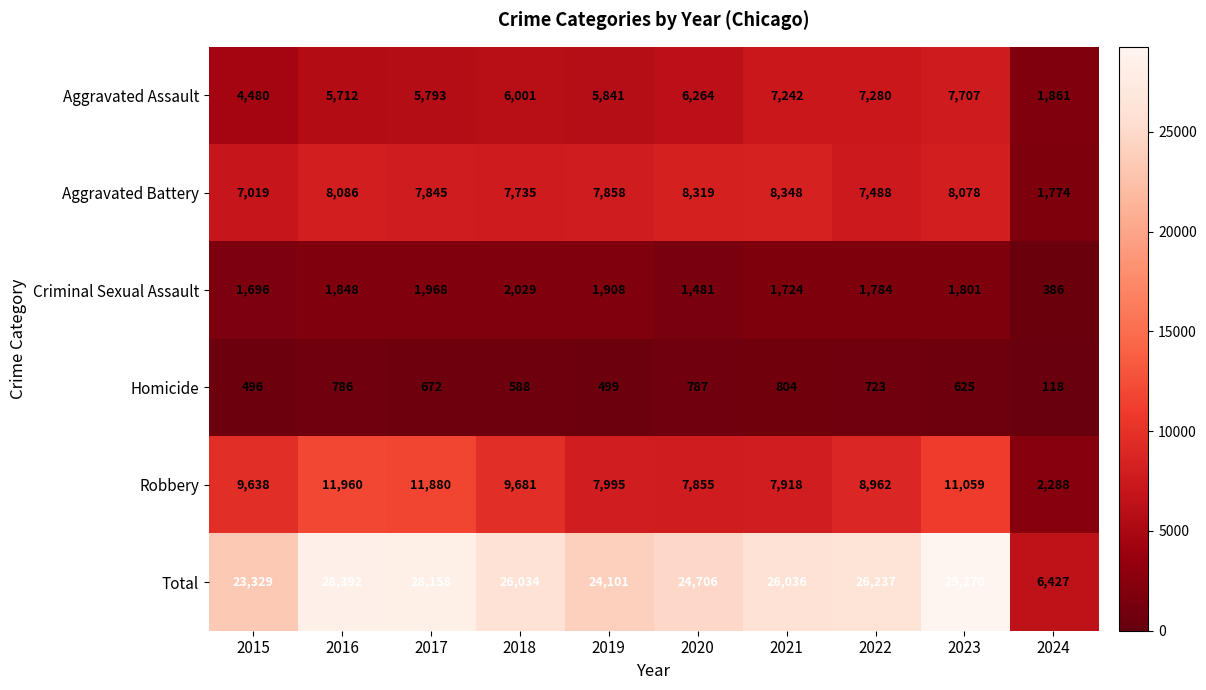

Is it true that Homicide equals 864 at 2018?

False